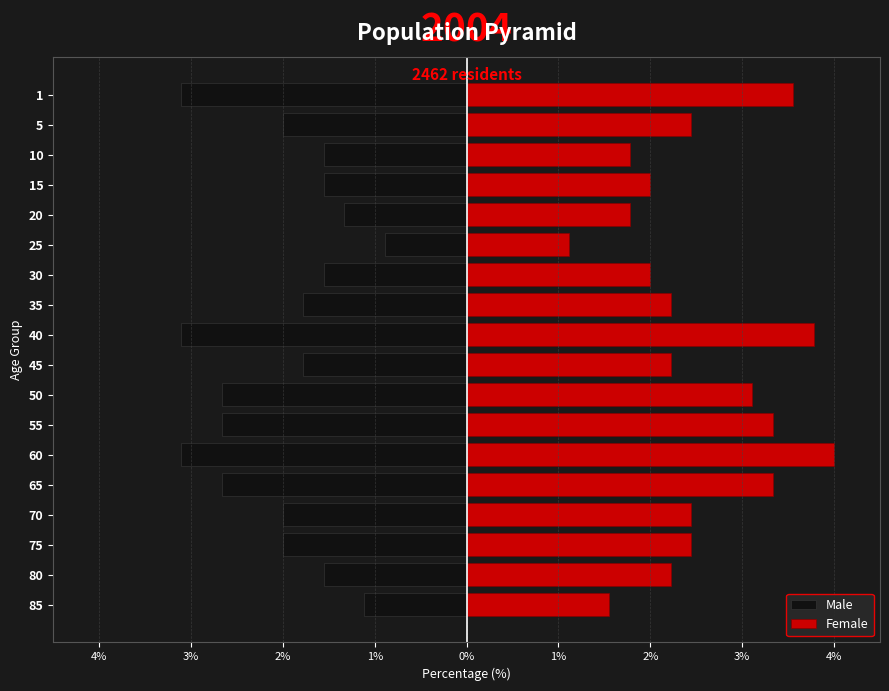

True or false: Male has a value of -1.1 at 35.

False